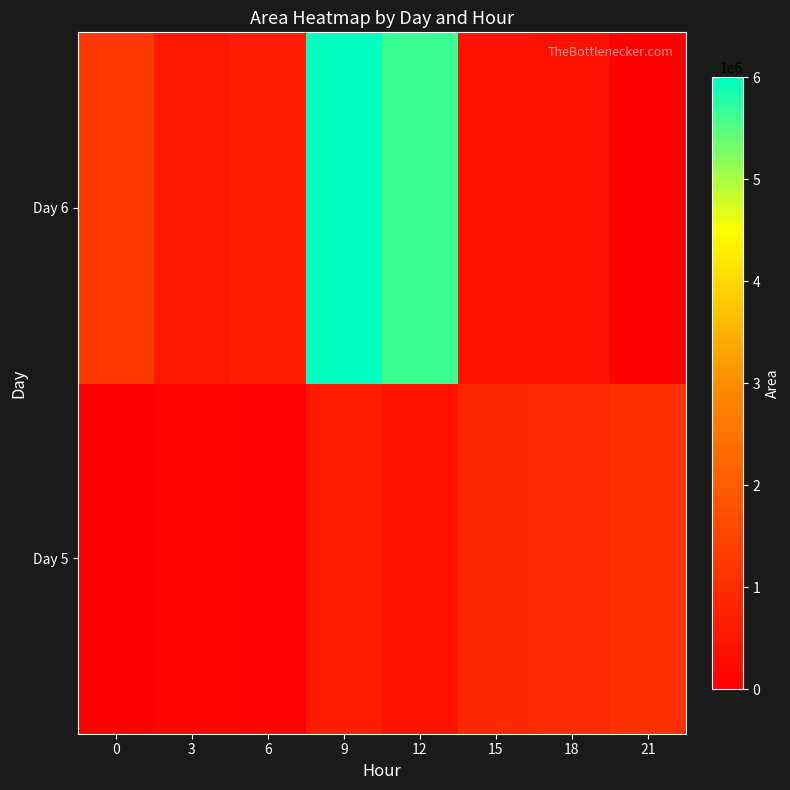

At which category is the sum across all series the highest?

9